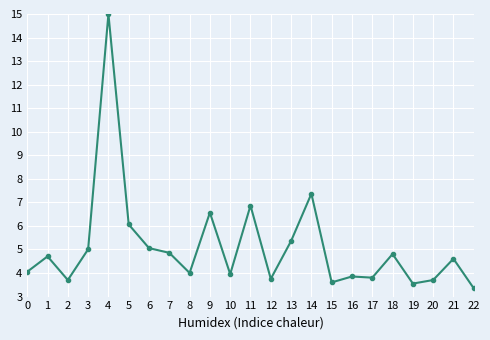

At which category does the data reach its first local valley?

2